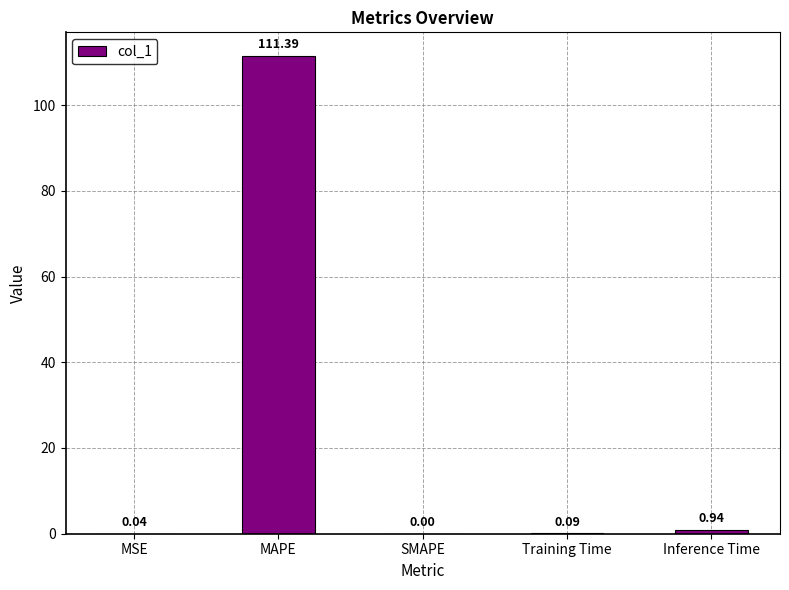

What is the average value?

22.5